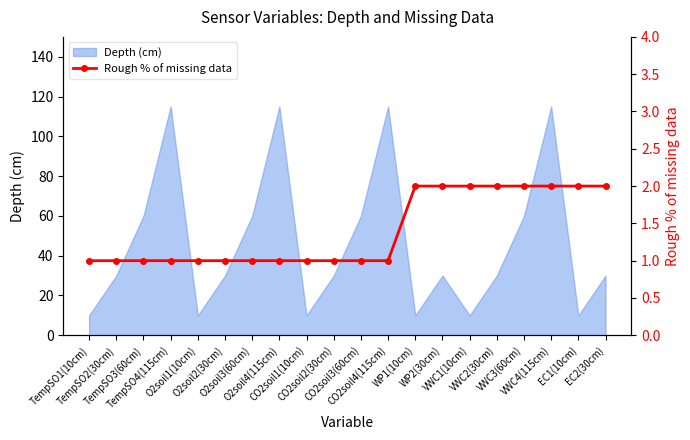

Reading left to right, extract all data points from this chart.

TempSO1(10cm)=1	TempSO2(30cm)=1	TempSO3(60cm)=1	TempSO4(115cm)=1	O2soil1(10cm)=1	O2soil2(30cm)=1	O2soil3(60cm)=1	O2soil4(115cm)=1	CO2soil1(10cm)=1	CO2soil2(30cm)=1	CO2soil3(60cm)=1	CO2soil4(115cm)=1	WP1(10cm)=2	WP2(30cm)=2	VWC1(10cm)=2	VWC2(30cm)=2	VWC3(60cm)=2	VWC4(115cm)=2	EC1(10cm)=2	EC2(30cm)=2